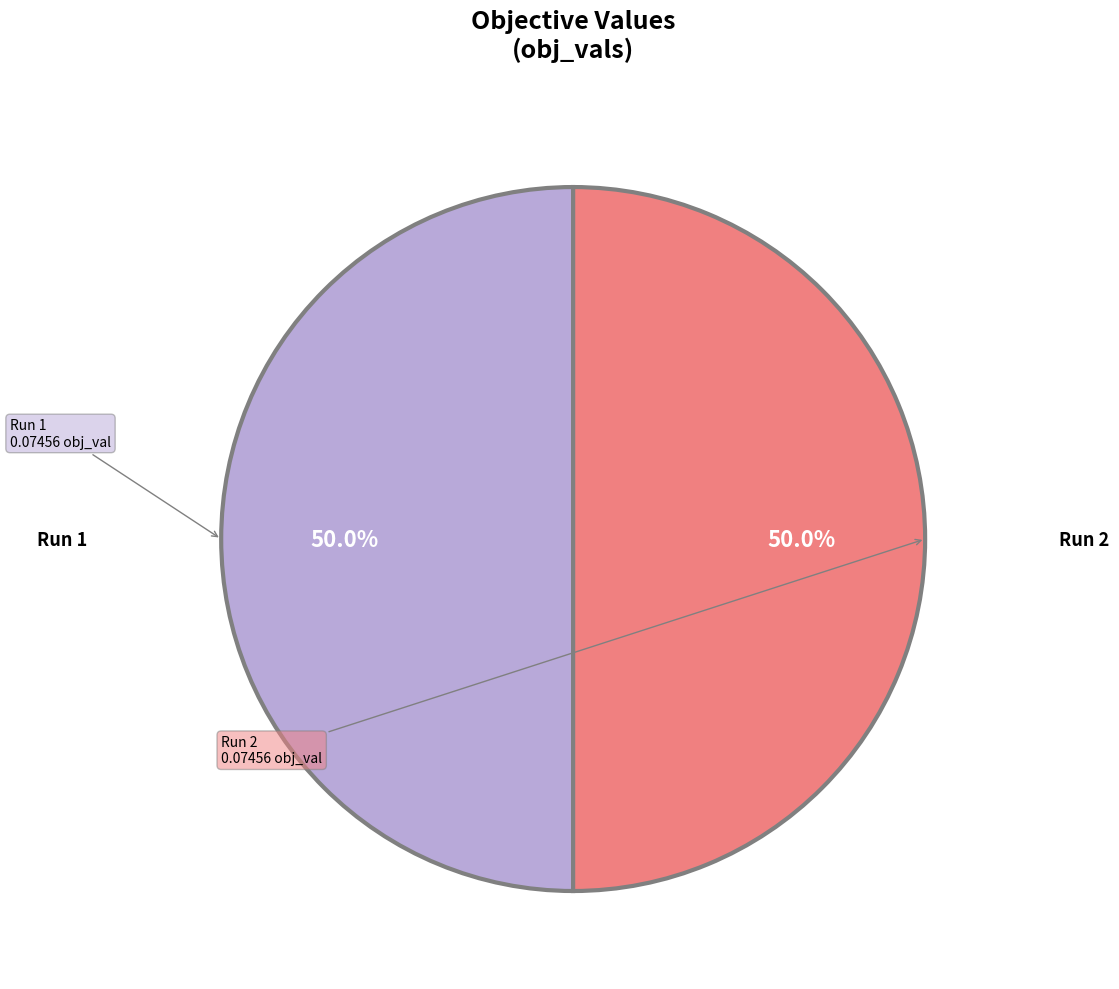

How many slices are in this pie chart?

2